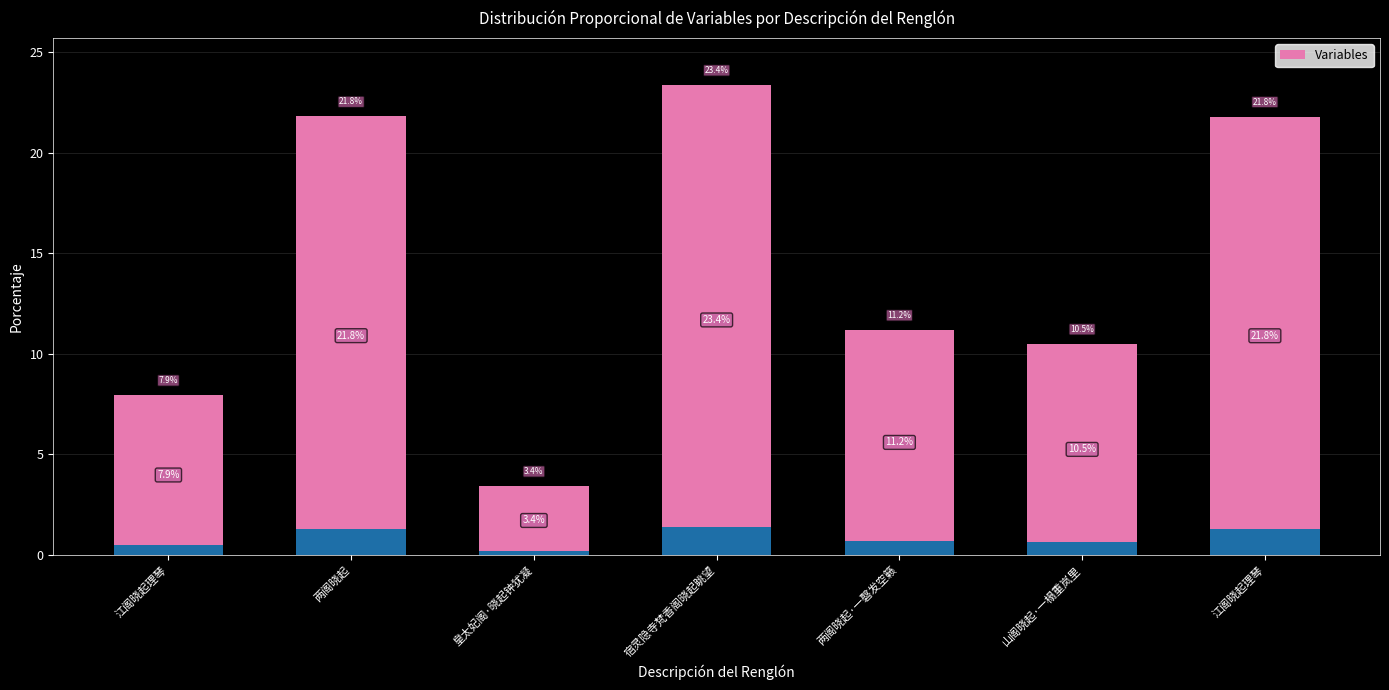

Read the value at 两阁晓起·一磬发空籁.

11.2